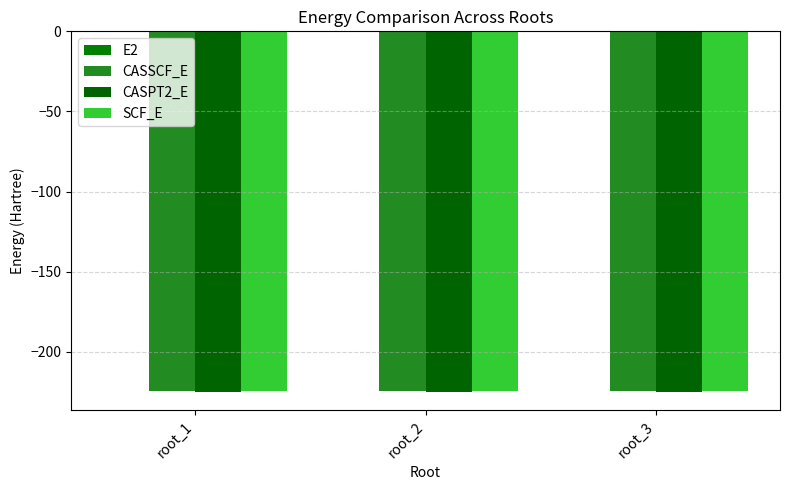

Which has a higher value, root_2 or root_1?

root_1